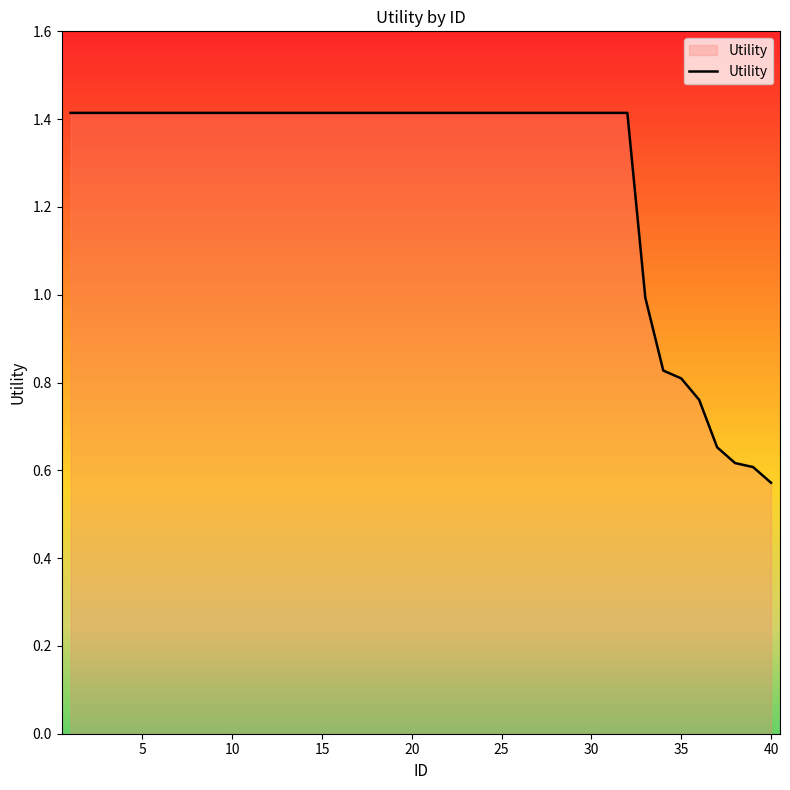

What is the maximum value shown in the chart?

1.4